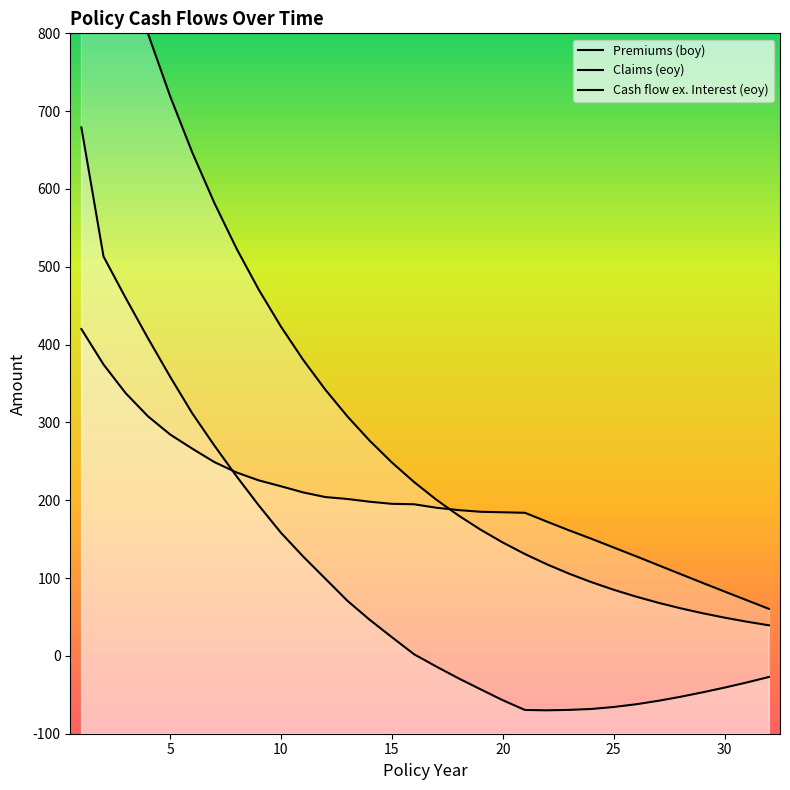

What is the sum of all Premiums (boy) values?

10538.5